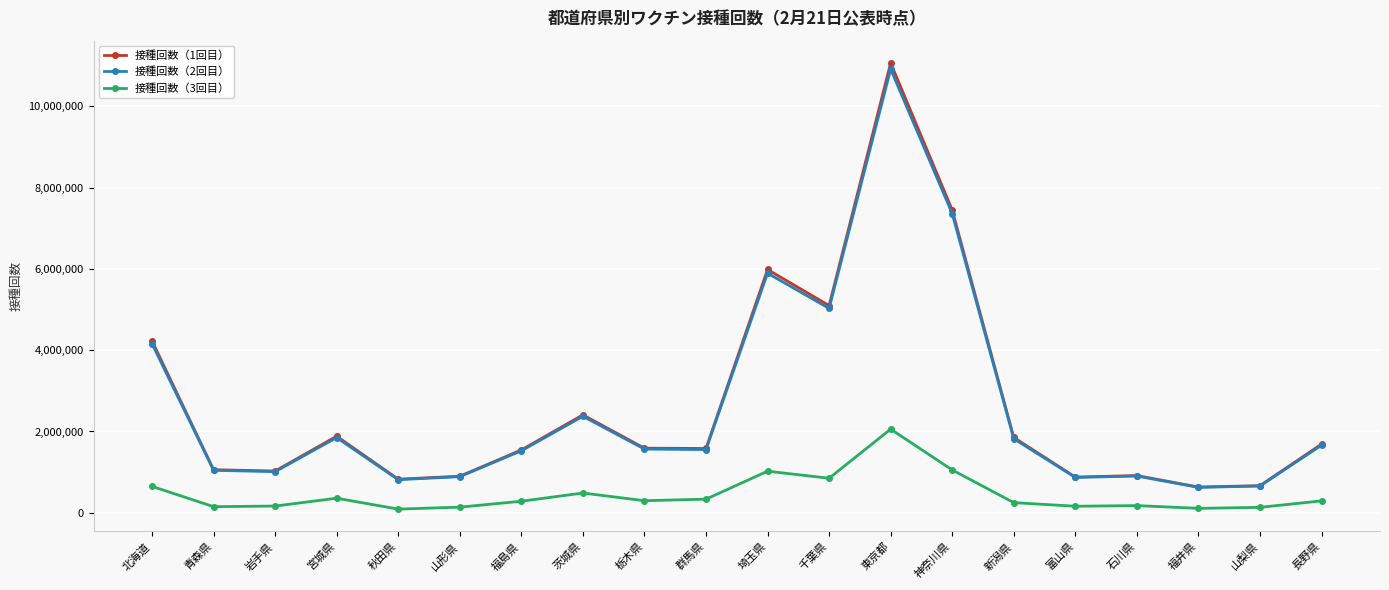

In 接種回数（3回目）, how many points are higher than both neighbors (excluding endpoints)?

5